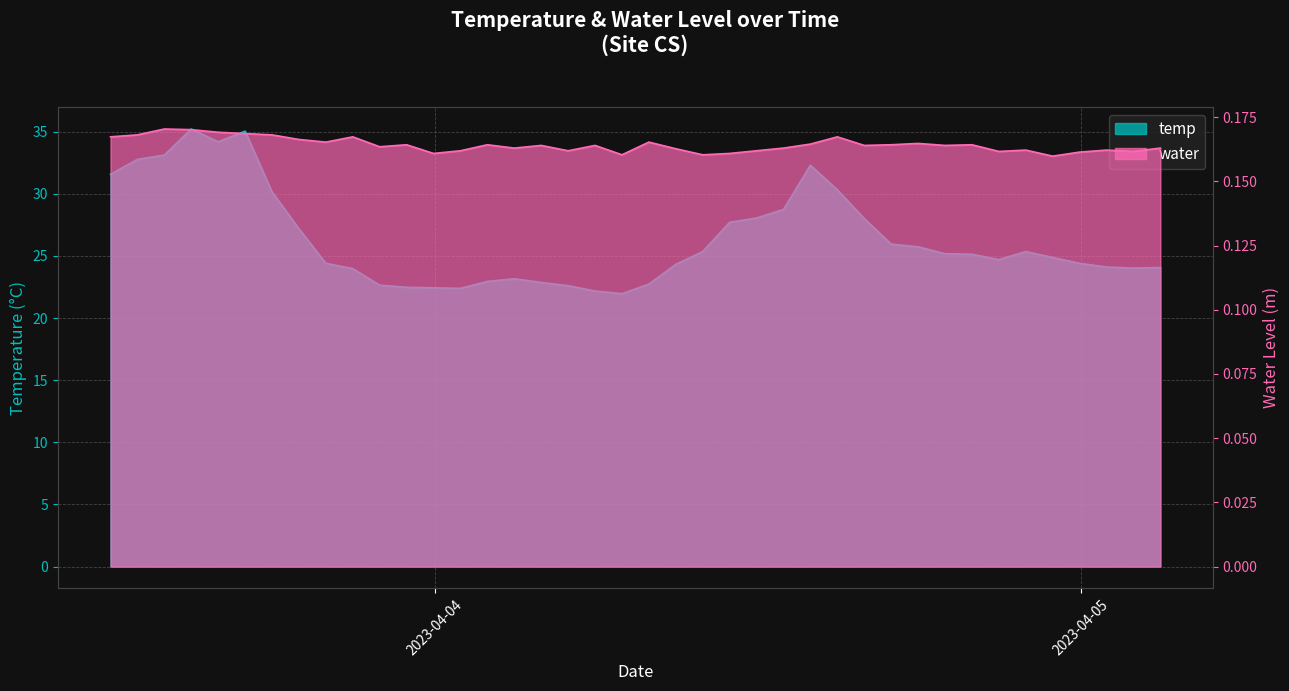

Which series has the largest range (max minus min)?

temp